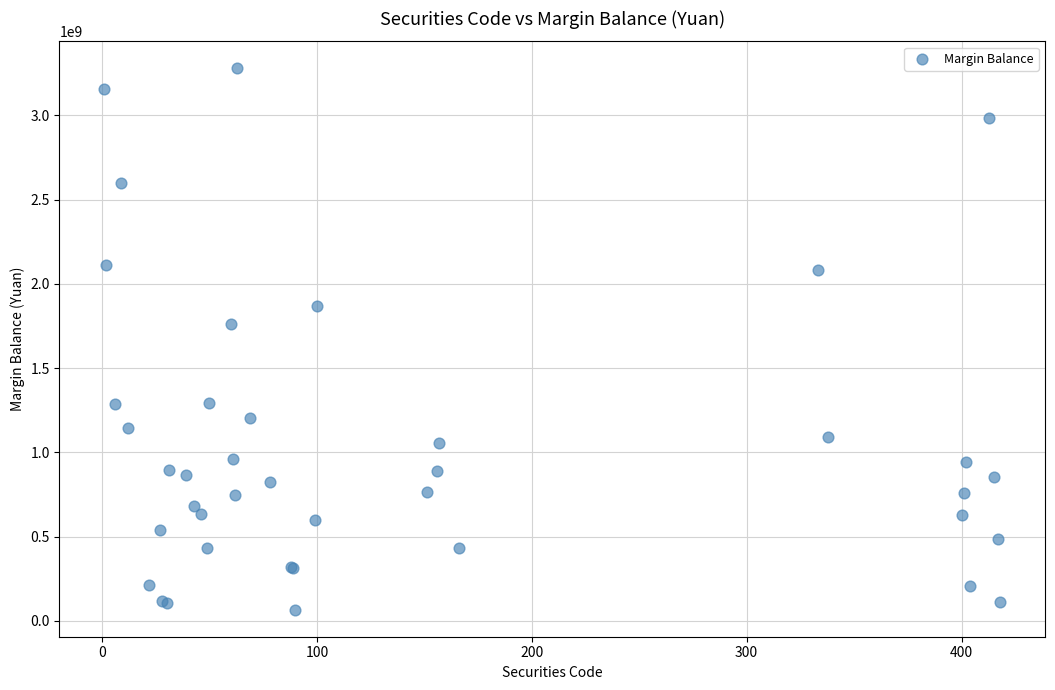

What Y value in the scatter plot is closest to 1672423250?

1759191949